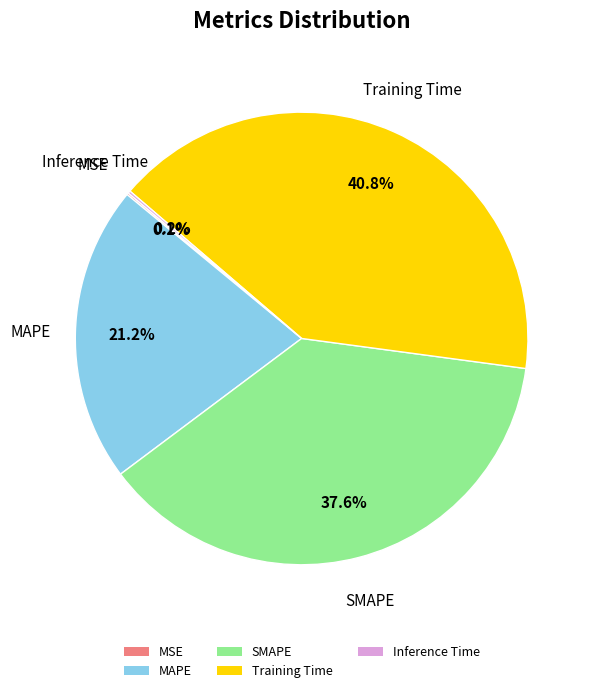

To the nearest percent, what percentage of the pie is Training Time?

41%